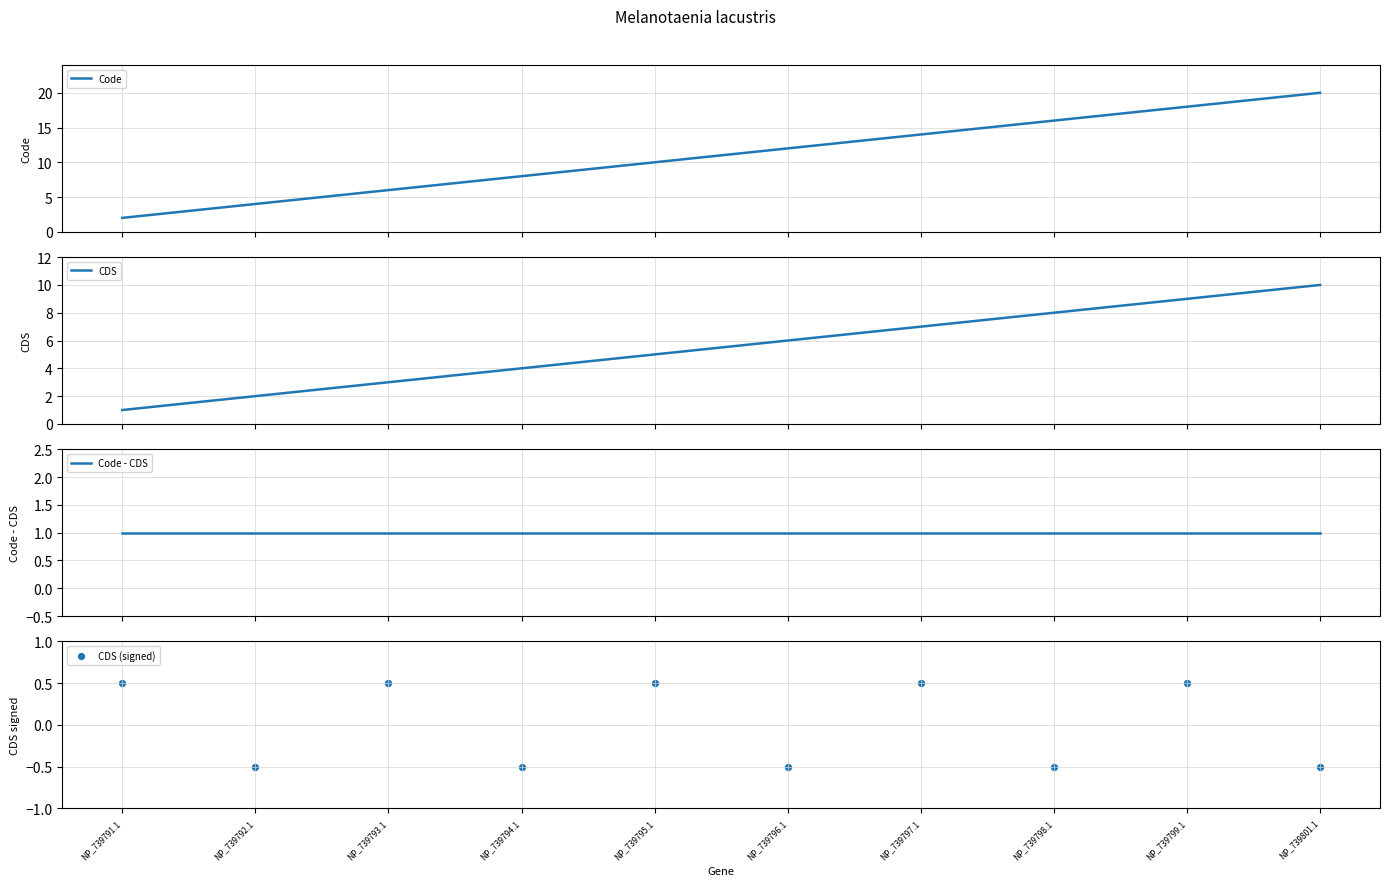

At which category is the sum across all series the highest?

NP_739801.1